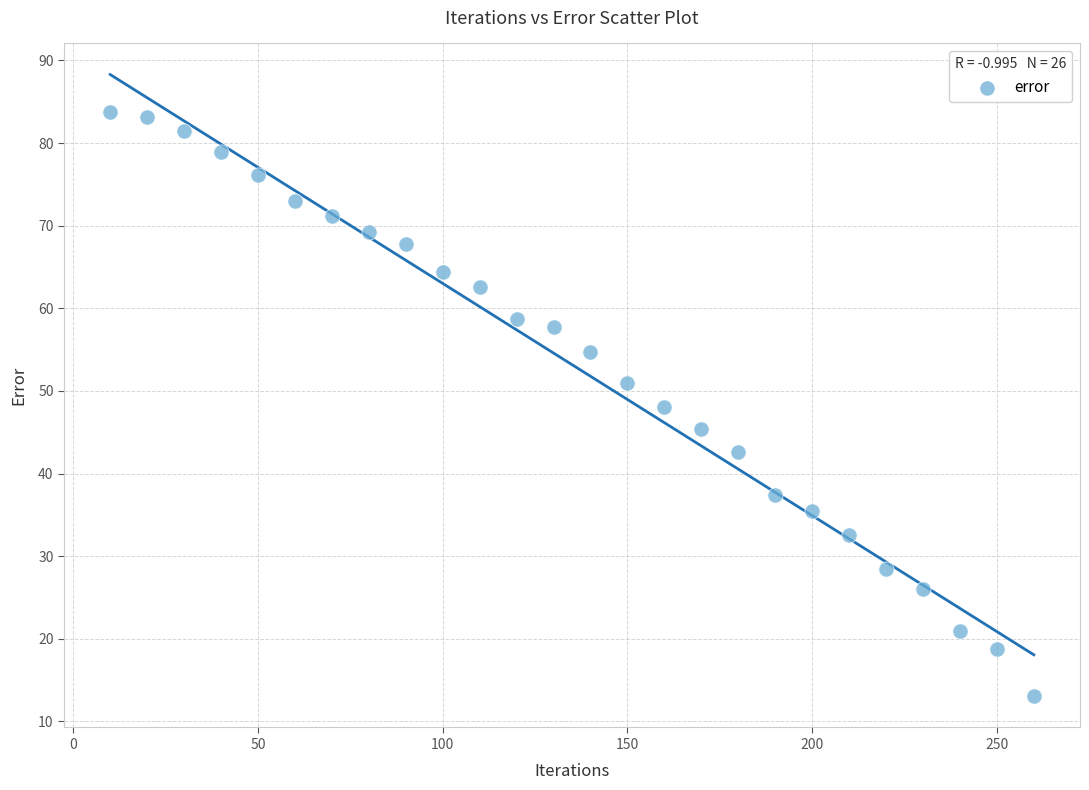

What is the range of X values (max minus min)?

250.0